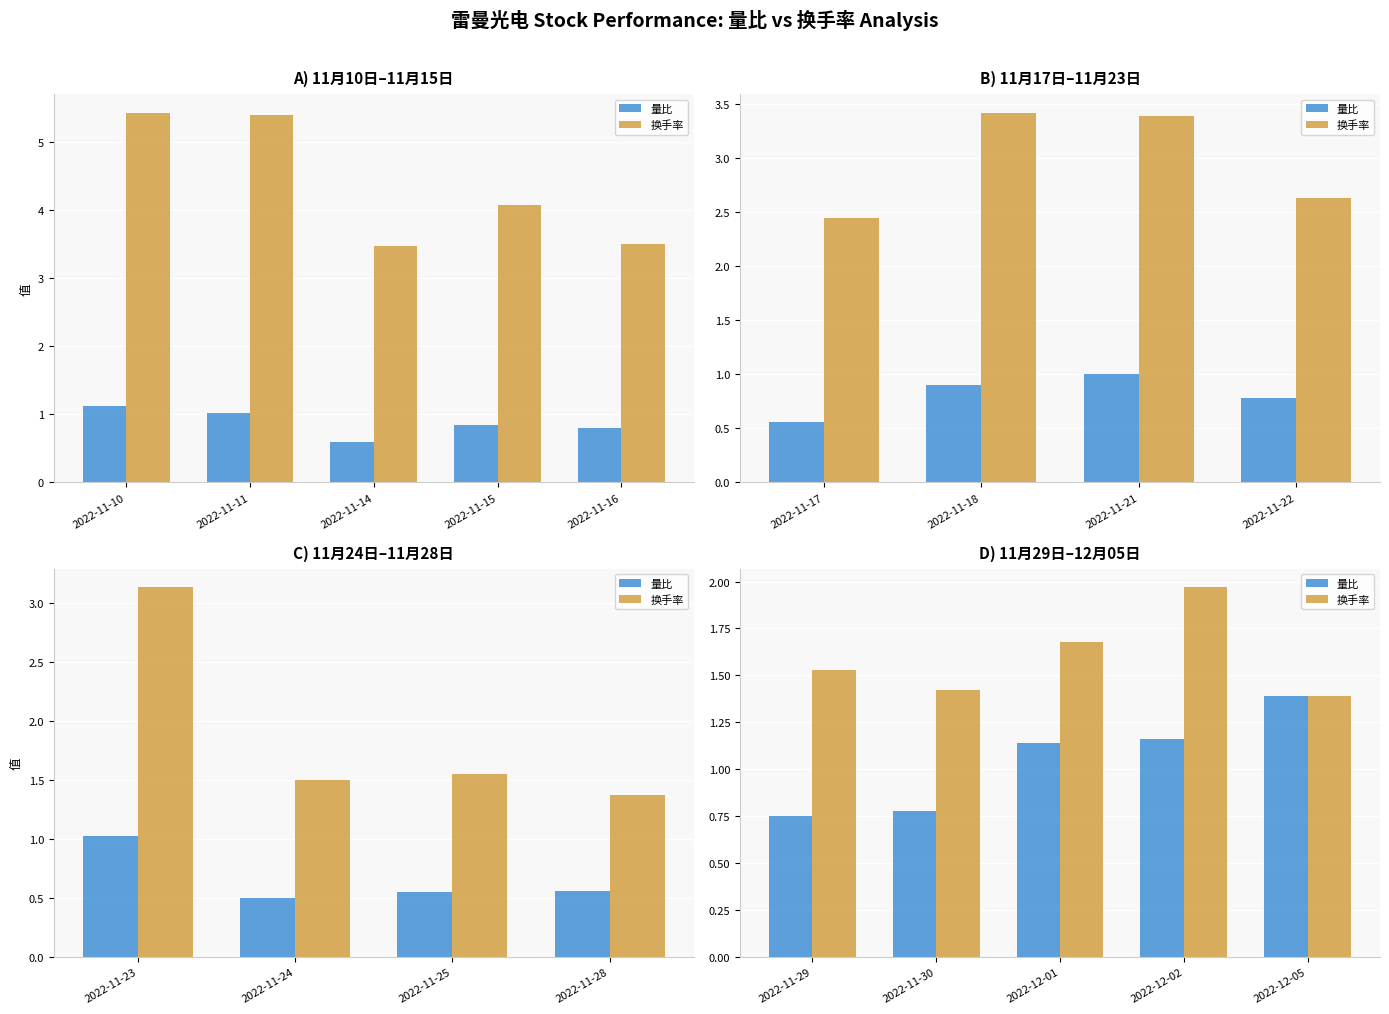

What are all the series names shown in the legend?

量比, 换手率